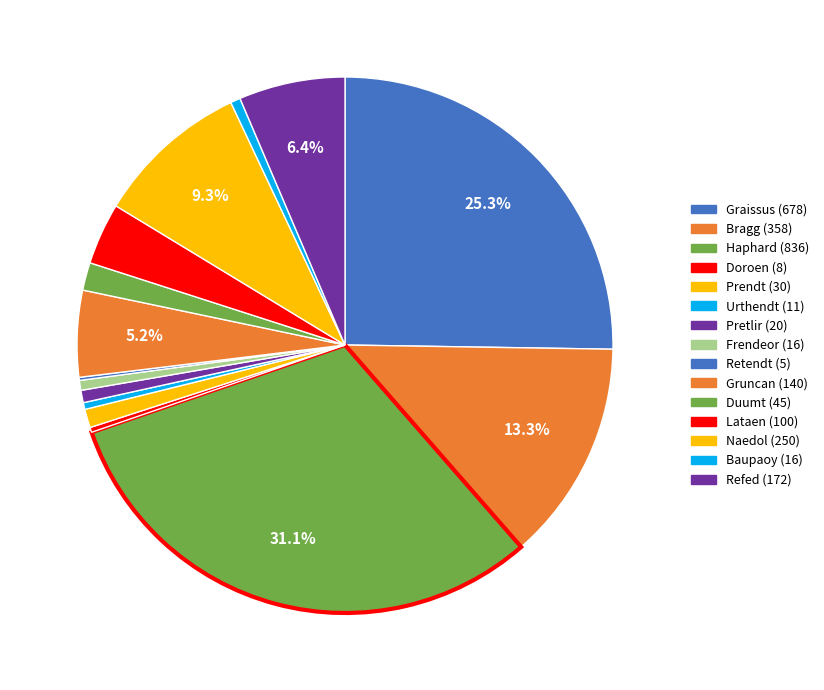

True or false: Duumt accounts for 2% of the total.

True